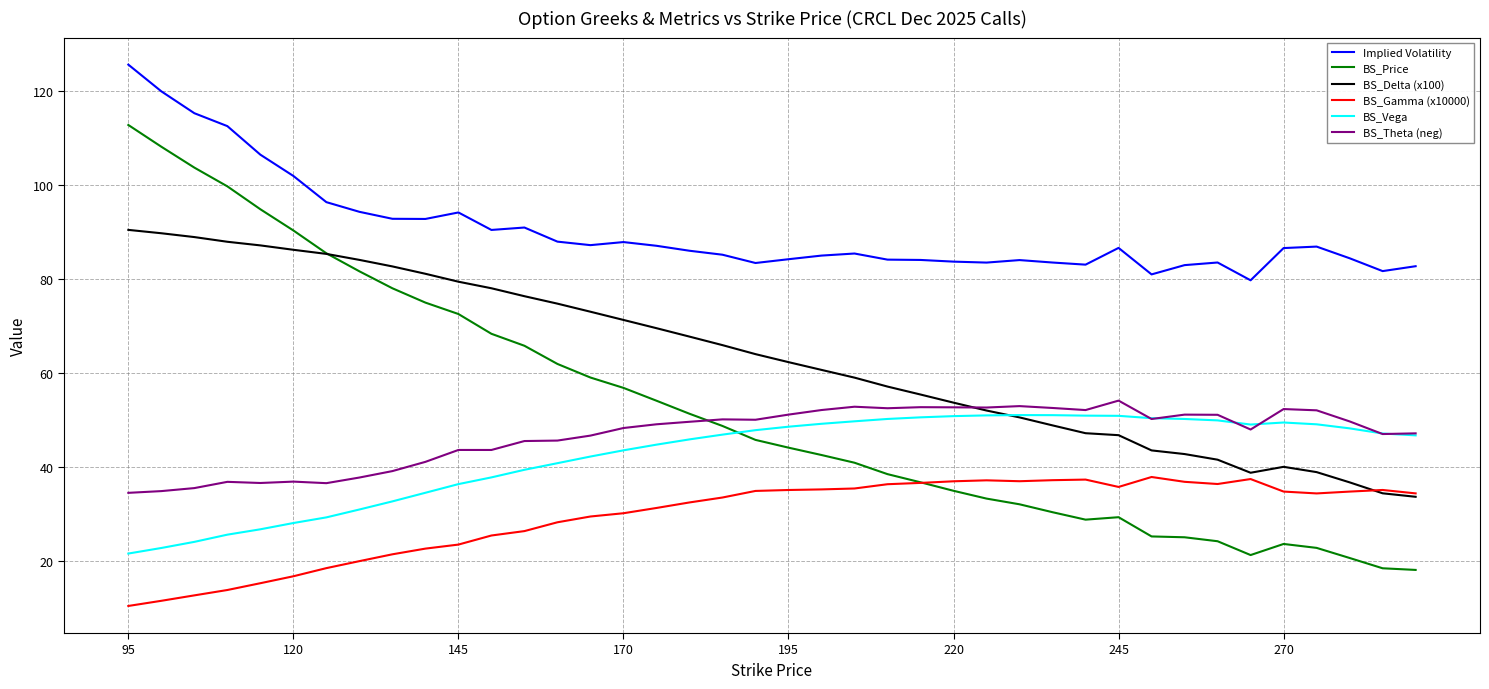

Which series has the largest total across all categories?

Implied Volatility